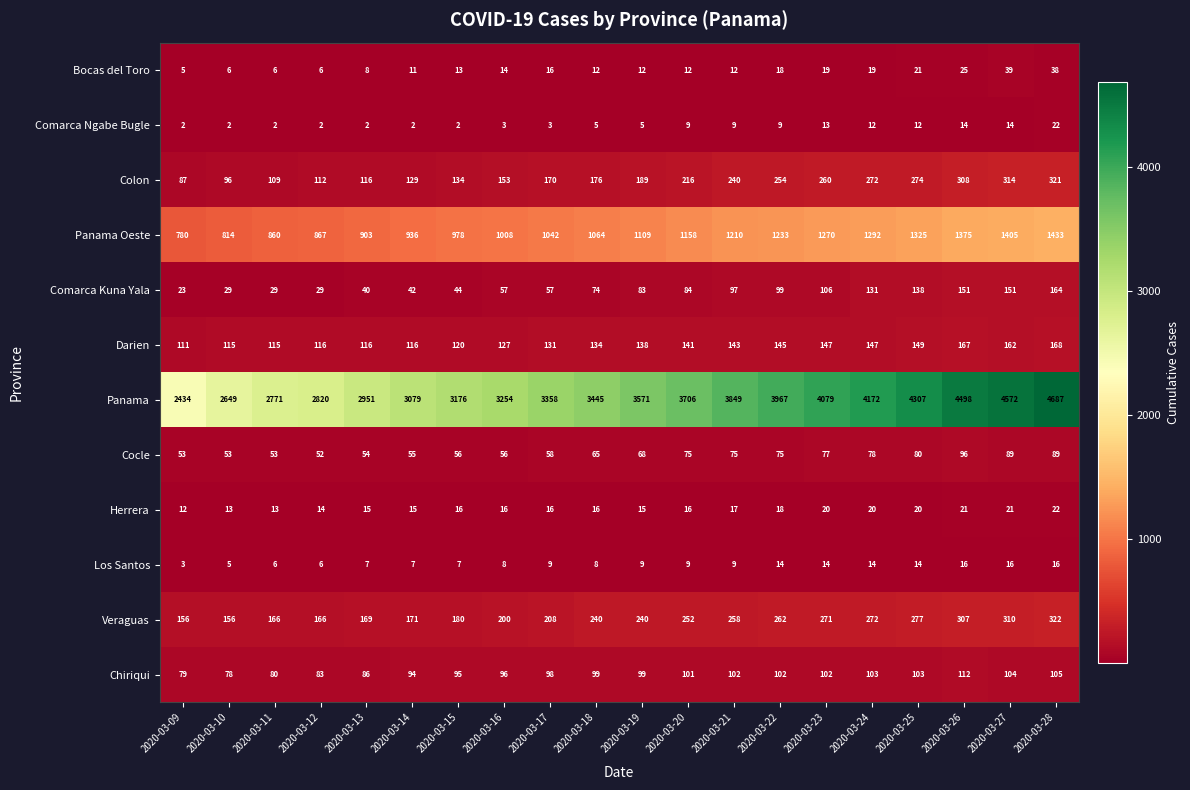

Is the value of Panama Oeste at 2020-03-24 greater than the value of Colon at 2020-03-24?

Yes